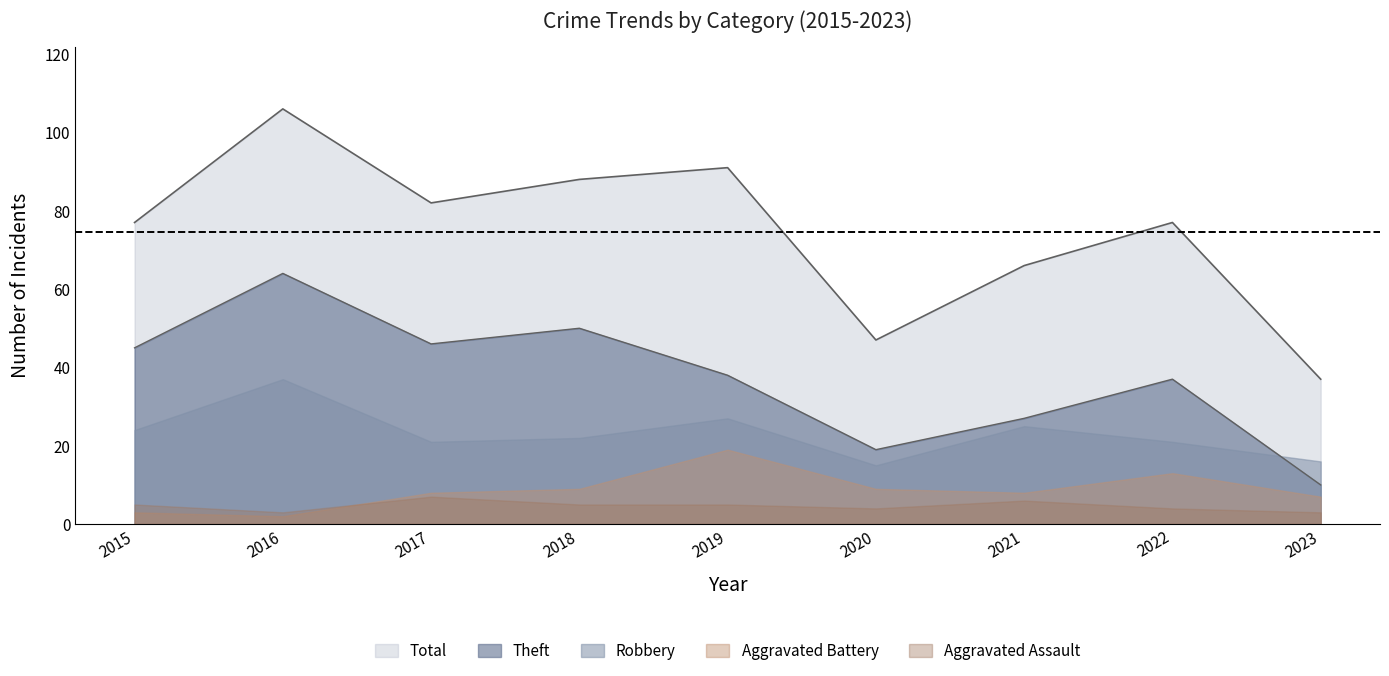

What is the sum of the Aggravated Assault values at 2021 and 2022?

10